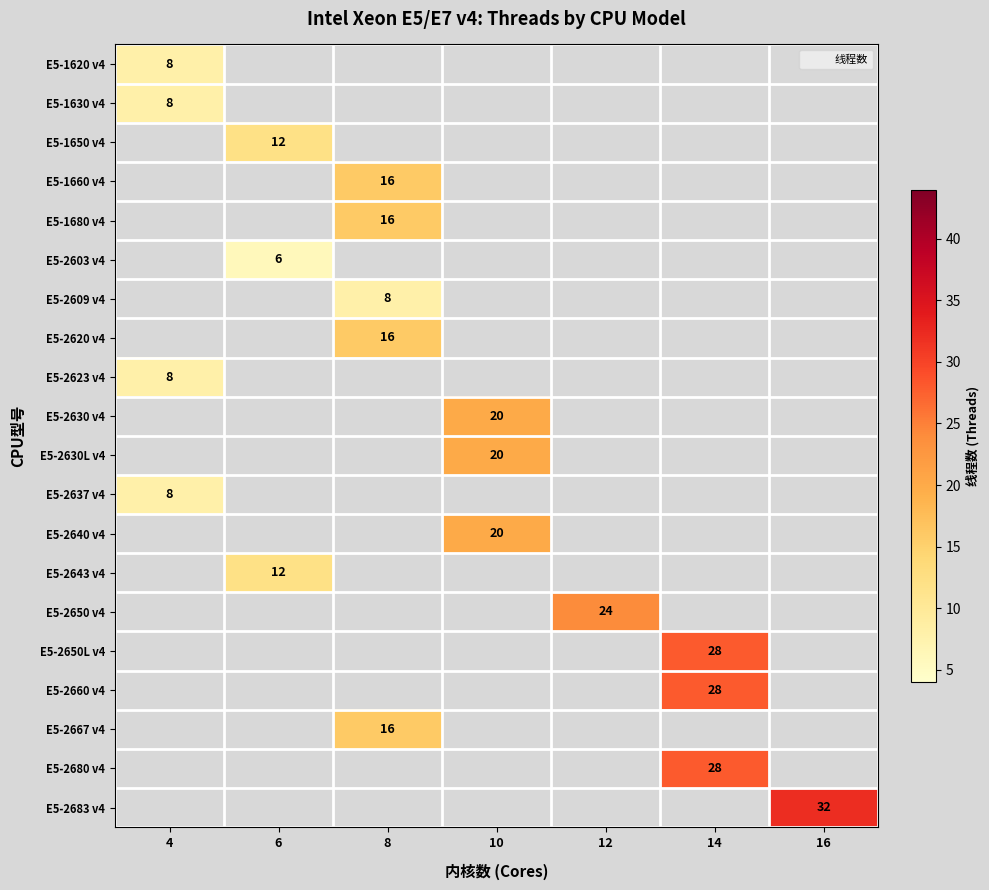

Between 6 and 4, which is larger?

4